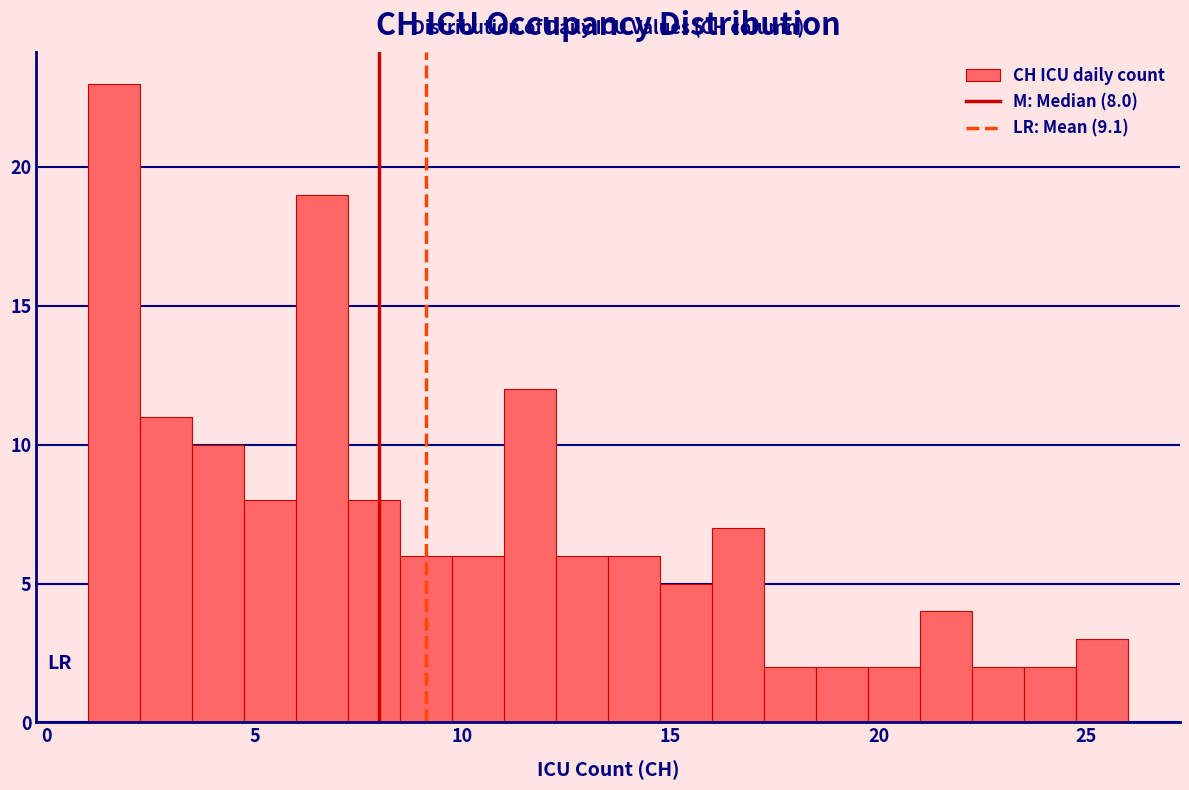

Around what value on the x-axis is the tallest bar? Give the approximate position of its centre, as read against the axis.

1.5